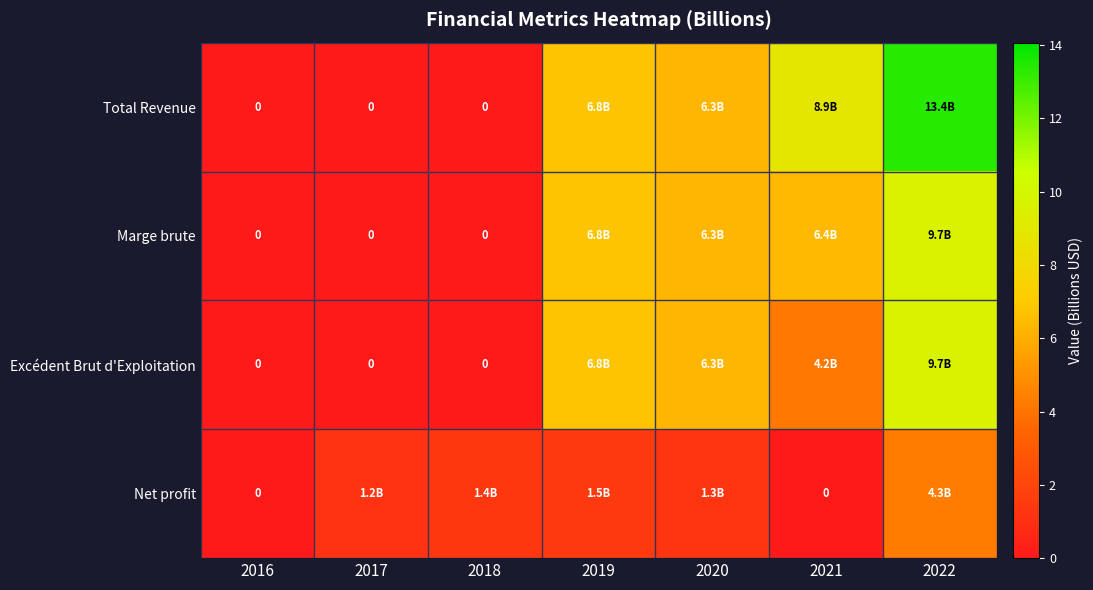

The Net profit series shows 1.5 at 2016. True or false?

False